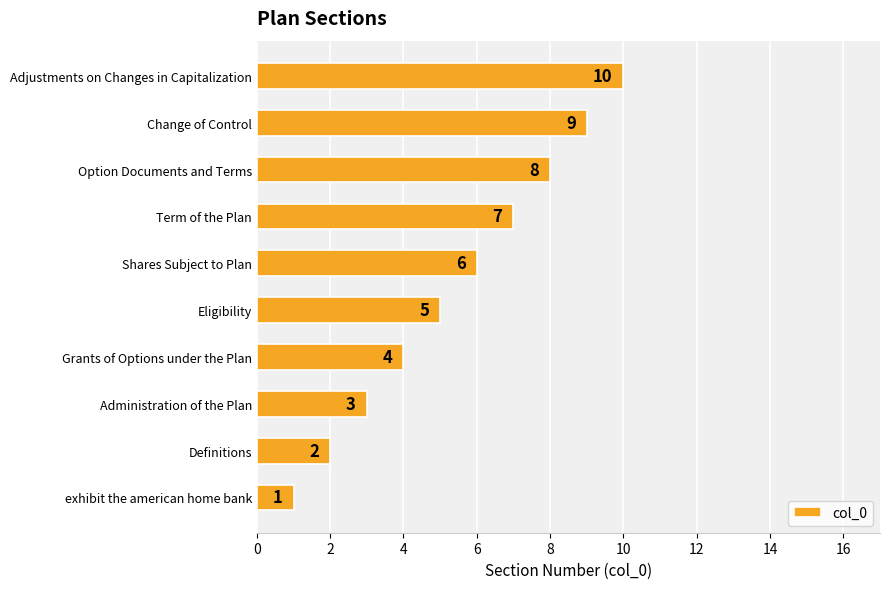

Approximately how many times larger is the value at Administration of the Plan compared to Option Documents and Terms?

0.4